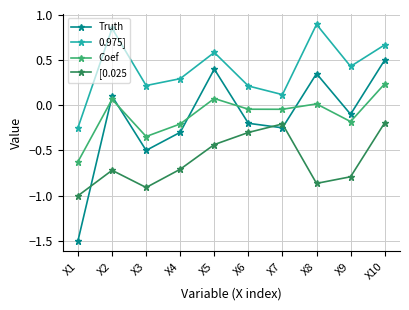

The Truth series shows -0.1 at X4. True or false?

False